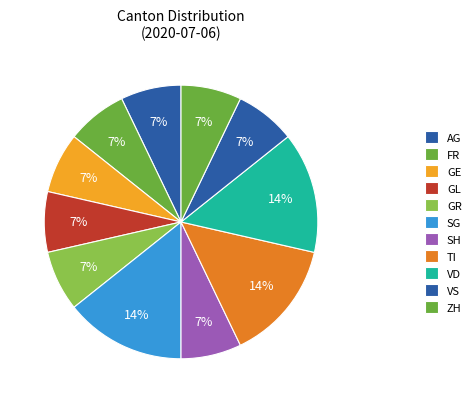

Does any single category account for the majority?

No